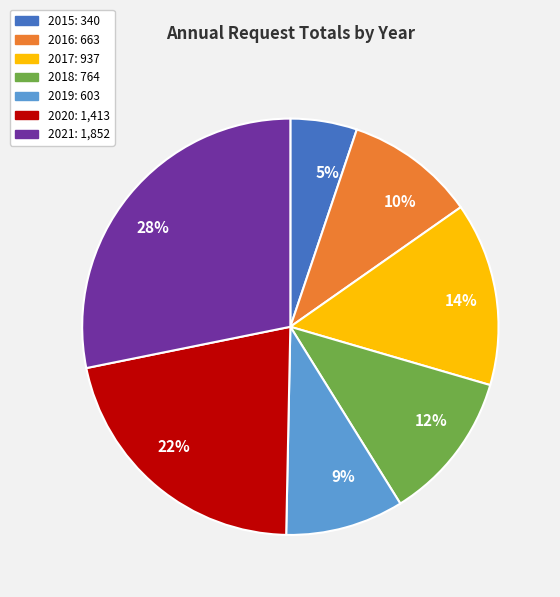

Which category has the smallest portion of the pie?

2015